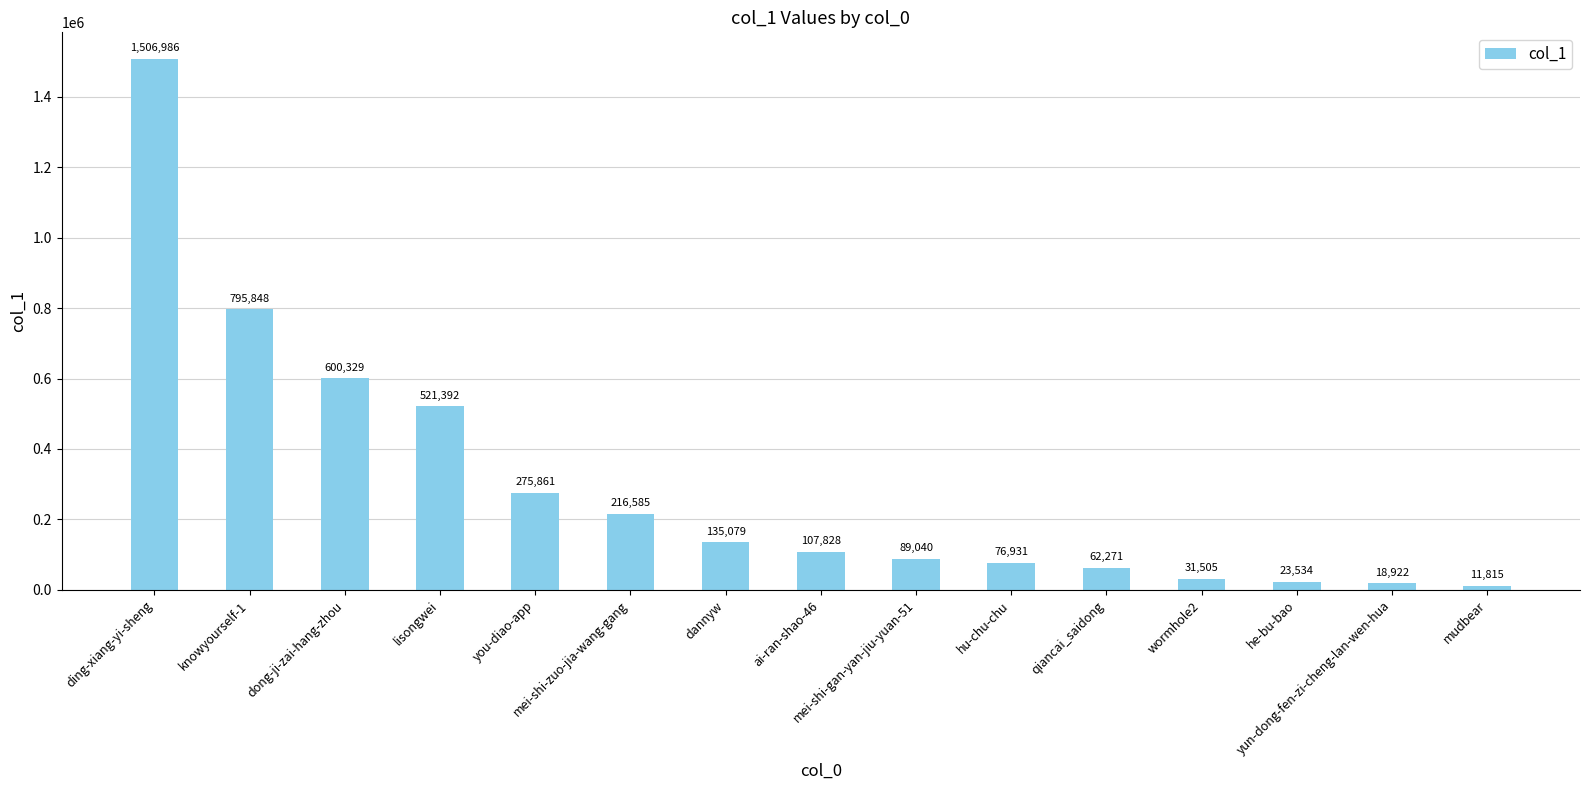

What is the average value?

298262